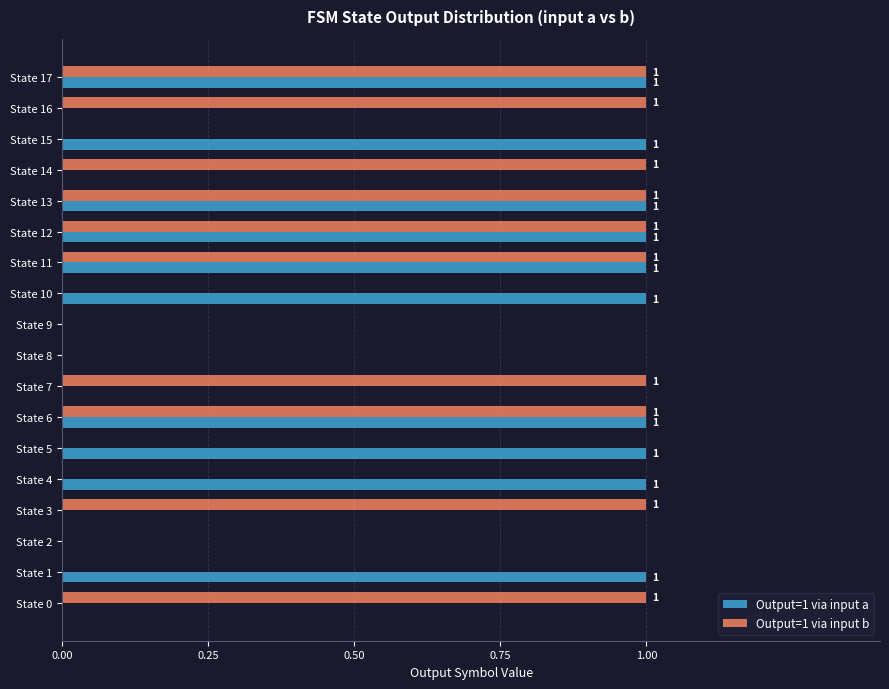

Is the value of Output=1 via input b at State 5 greater than the value of Output=1 via input a at State 11?

No